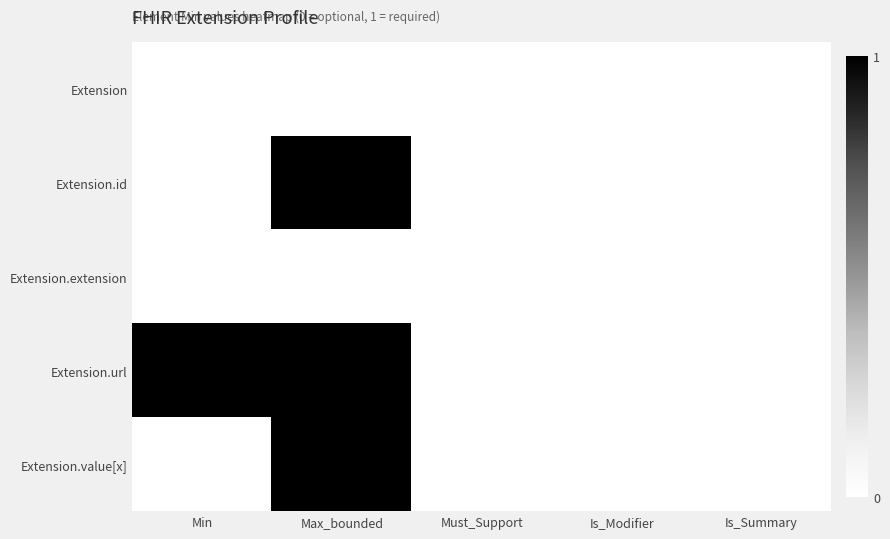

Reading left to right, extract all data points from this chart.

Extension: Min=0	Max_bounded=0	Must_Support=0	Is_Modifier=0	Is_Summary=0
Extension.id: Min=0	Max_bounded=1	Must_Support=0	Is_Modifier=0	Is_Summary=0
Extension.extension: Min=0	Max_bounded=0	Must_Support=0	Is_Modifier=0	Is_Summary=0
Extension.url: Min=1	Max_bounded=1	Must_Support=0	Is_Modifier=0	Is_Summary=0
Extension.value[x]: Min=0	Max_bounded=1	Must_Support=0	Is_Modifier=0	Is_Summary=0